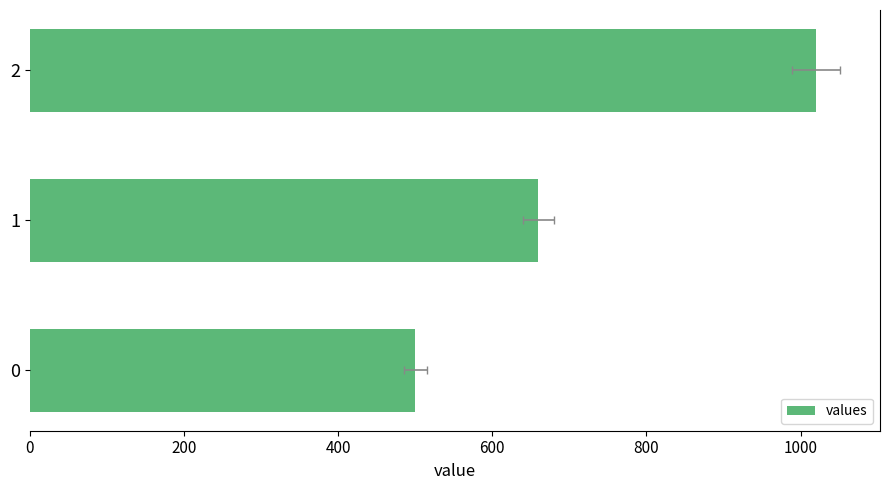

What is the greatest value displayed?

1020